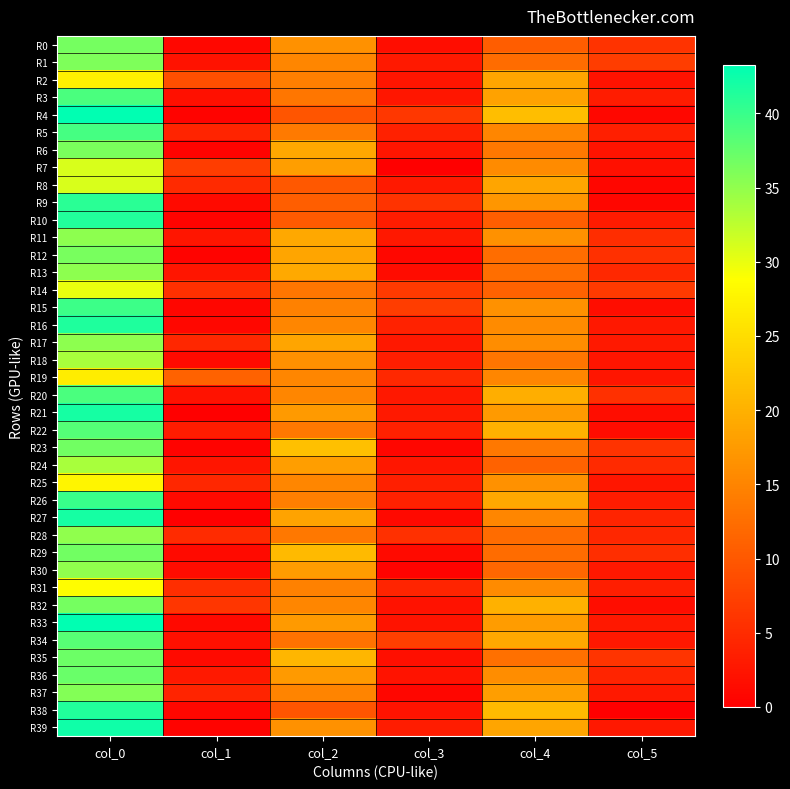

Reading left to right, what are all the values shown in this chart?

R0: col_0=36.5	col_1=0.9	col_2=16.5	col_3=1.7	col_4=10.5	col_5=5.8
R1: col_0=36.0	col_1=2.1	col_2=15.2	col_3=3.0	col_4=12.2	col_5=6.9
R2: col_0=27.3	col_1=9.0	col_2=14.5	col_3=2.5	col_4=18.8	col_5=2.2
R3: col_0=39.0	col_1=1.9	col_2=13.5	col_3=2.7	col_4=18.2	col_5=3.3
R4: col_0=43.2	col_1=0.4	col_2=9.8	col_3=6.4	col_4=21.5	col_5=0.9
R5: col_0=39.2	col_1=4.2	col_2=14.0	col_3=3.8	col_4=15.2	col_5=3.7
R6: col_0=36.2	col_1=0.4	col_2=19.0	col_3=2.5	col_4=13.7	col_5=2.4
R7: col_0=31.0	col_1=7.1	col_2=18.0	col_3=0.0	col_4=15.8	col_5=1.9
R8: col_0=31.0	col_1=4.7	col_2=10.0	col_3=3.0	col_4=18.8	col_5=0.8
R9: col_0=40.8	col_1=1.3	col_2=10.7	col_3=5.8	col_4=17.0	col_5=0.8
R10: col_0=41.3	col_1=0.5	col_2=10.2	col_3=3.3	col_4=10.7	col_5=3.1
R11: col_0=35.2	col_1=2.5	col_2=19.0	col_3=2.7	col_4=16.5	col_5=5.1
R12: col_0=36.3	col_1=0.5	col_2=18.7	col_3=0.9	col_4=12.5	col_5=5.5
R13: col_0=35.2	col_1=2.5	col_2=19.2	col_3=1.5	col_4=12.7	col_5=4.7
R14: col_0=30.0	col_1=5.5	col_2=13.5	col_3=6.7	col_4=11.2	col_5=6.6
R15: col_0=39.8	col_1=0.8	col_2=14.7	col_3=6.9	col_4=16.5	col_5=1.7
R16: col_0=41.5	col_1=0.9	col_2=15.2	col_3=3.9	col_4=15.8	col_5=2.9
R17: col_0=35.2	col_1=4.4	col_2=18.8	col_3=2.9	col_4=16.0	col_5=2.9
R18: col_0=33.8	col_1=1.3	col_2=16.2	col_3=3.4	col_4=13.2	col_5=2.4
R19: col_0=26.8	col_1=11.3	col_2=15.3	col_3=4.6	col_4=15.3	col_5=2.5
R20: col_0=39.0	col_1=2.1	col_2=15.3	col_3=2.9	col_4=19.7	col_5=5.4
R21: col_0=42.0	col_1=0.0	col_2=17.5	col_3=3.0	col_4=17.5	col_5=1.7
R22: col_0=38.5	col_1=3.3	col_2=13.7	col_3=3.9	col_4=20.0	col_5=1.4
R23: col_0=36.7	col_1=0.5	col_2=21.8	col_3=0.8	col_4=13.7	col_5=5.8
R24: col_0=33.8	col_1=2.5	col_2=18.0	col_3=2.5	col_4=11.2	col_5=4.8
R25: col_0=27.8	col_1=4.4	col_2=15.2	col_3=3.6	col_4=16.5	col_5=2.7
R26: col_0=40.0	col_1=1.2	col_2=14.5	col_3=3.8	col_4=19.0	col_5=3.3
R27: col_0=42.0	col_1=0.0	col_2=18.5	col_3=1.1	col_4=15.2	col_5=4.1
R28: col_0=35.0	col_1=5.0	col_2=13.7	col_3=5.4	col_4=12.2	col_5=4.5
R29: col_0=36.8	col_1=1.3	col_2=21.0	col_3=1.2	col_4=12.2	col_5=5.4
R30: col_0=35.0	col_1=1.4	col_2=17.7	col_3=0.5	col_4=11.7	col_5=2.9
R31: col_0=28.7	col_1=5.2	col_2=14.7	col_3=4.1	col_4=15.8	col_5=3.5
R32: col_0=36.5	col_1=6.2	col_2=15.2	col_3=2.0	col_4=20.0	col_5=1.6
R33: col_0=43.2	col_1=1.1	col_2=17.5	col_3=2.3	col_4=17.7	col_5=2.9
R34: col_0=38.2	col_1=1.9	col_2=13.0	col_3=7.2	col_4=19.0	col_5=2.8
R35: col_0=37.0	col_1=1.2	col_2=20.8	col_3=1.8	col_4=12.8	col_5=6.1
R36: col_0=37.2	col_1=3.0	col_2=17.5	col_3=2.3	col_4=16.0	col_5=4.1
R37: col_0=35.8	col_1=4.1	col_2=15.0	col_3=0.8	col_4=18.0	col_5=2.9
R38: col_0=41.3	col_1=0.9	col_2=9.8	col_3=2.3	col_4=21.0	col_5=0.0
R39: col_0=42.2	col_1=0.4	col_2=16.5	col_3=3.4	col_4=18.8	col_5=2.9